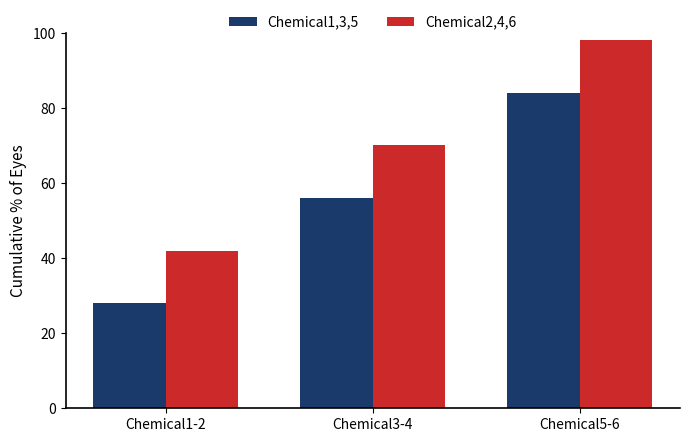

Where is Chemical2,4,6 nearest to the value 70?

Chemical3-4